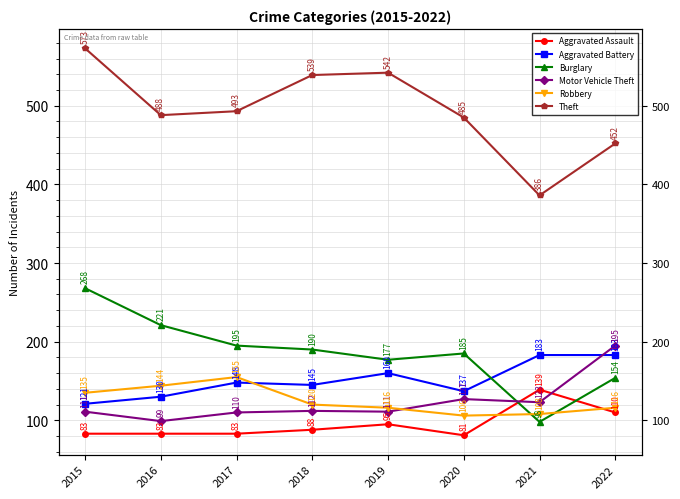

True or false: Motor Vehicle Theft has a value of 57 at 2020.

False